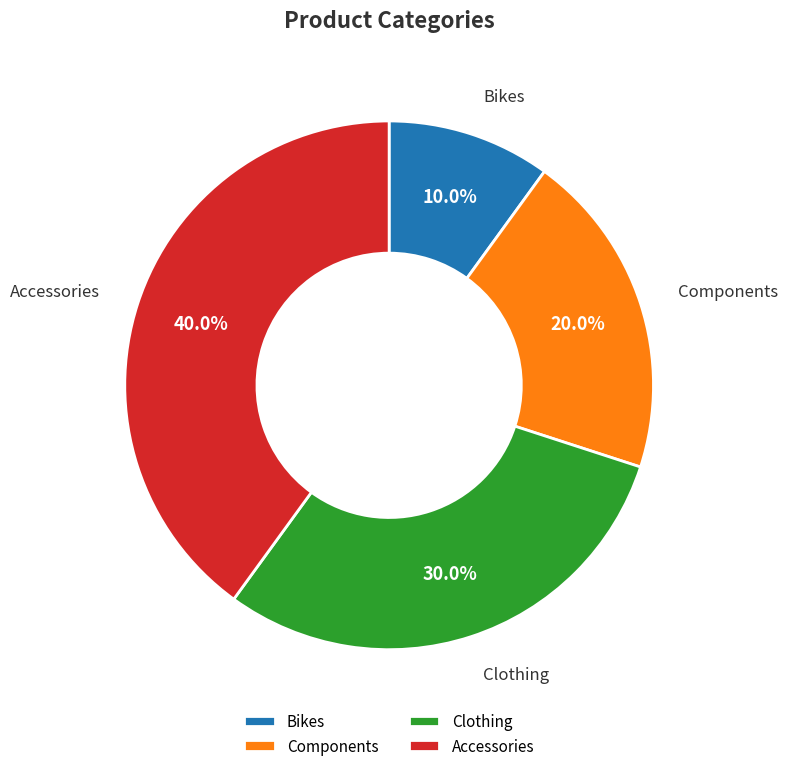

Which slice is the largest?

Accessories